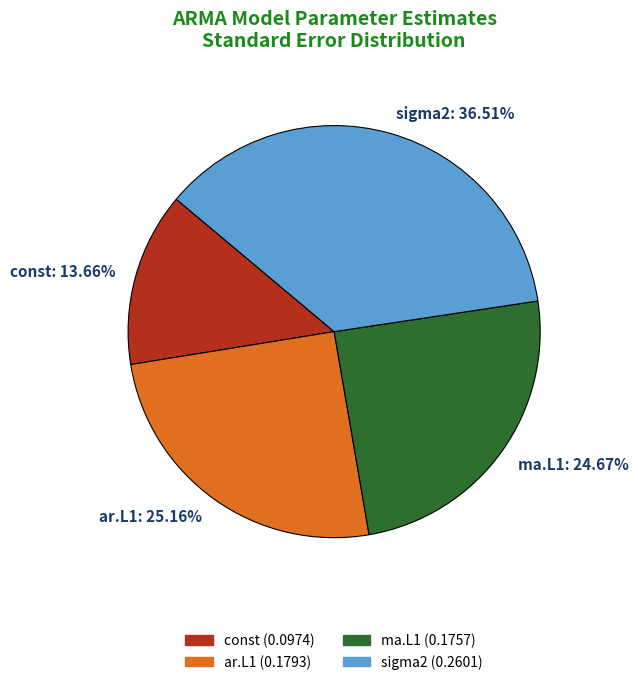

Which has a higher value, const: 13.66% or ar.L1: 25.16%?

ar.L1: 25.16%